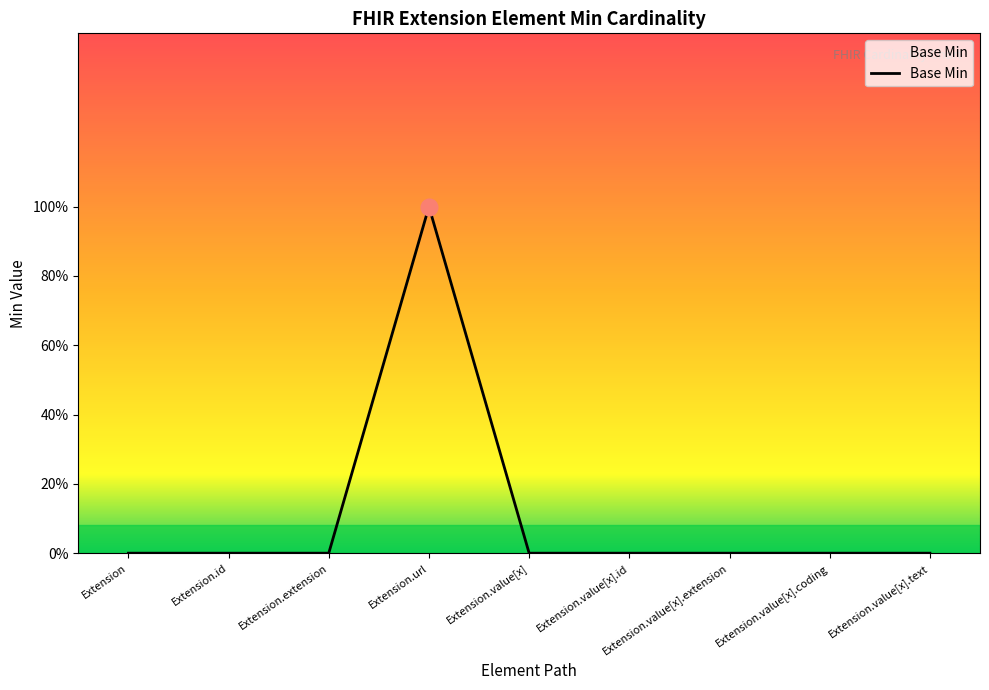

Does the chart display data point markers on the line(s)?

No